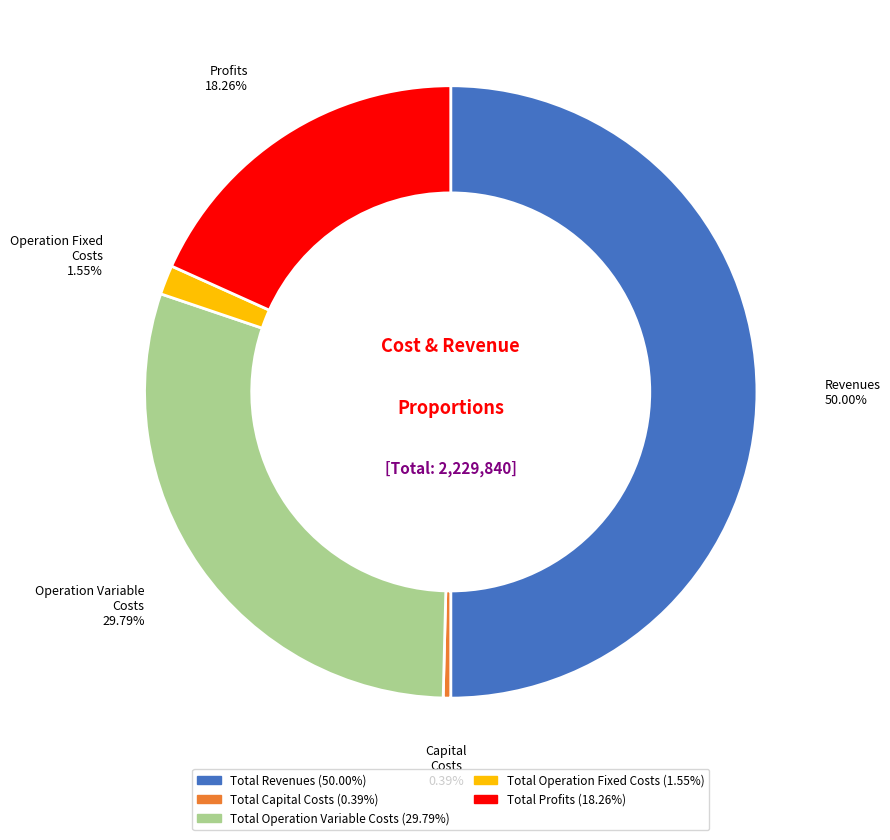

Does Total Operation Variable Costs represent more than half of the total?

No